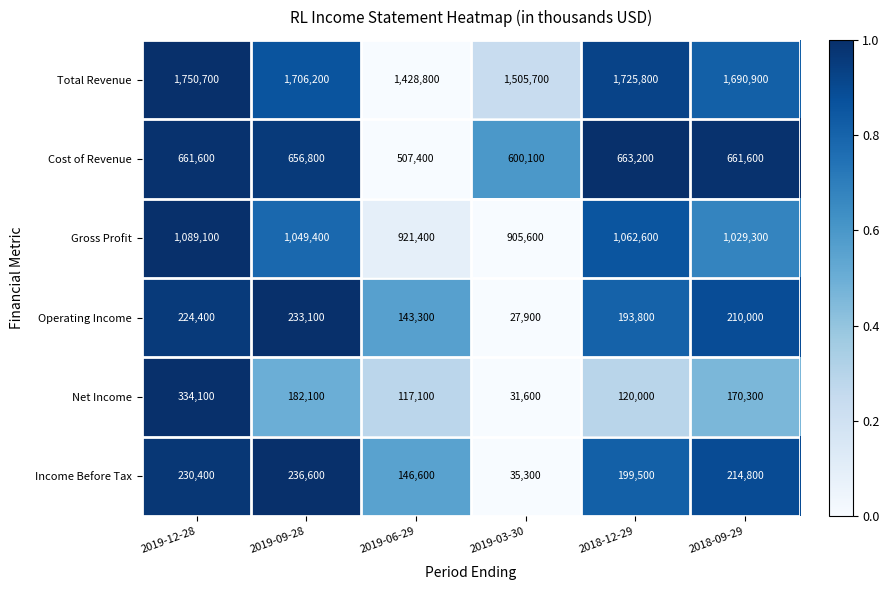

What is the minimum value shown in the chart?

27900